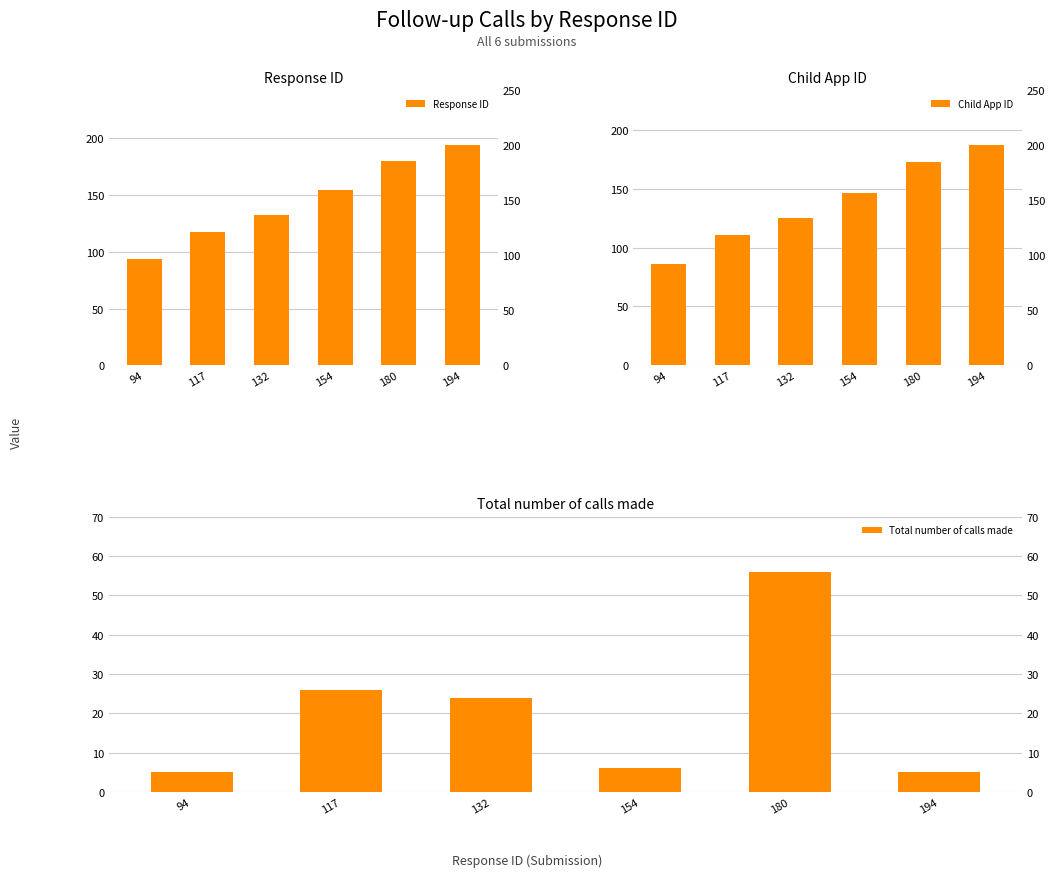

What is the sum of the Total number of calls made values at 132 and 194?

29